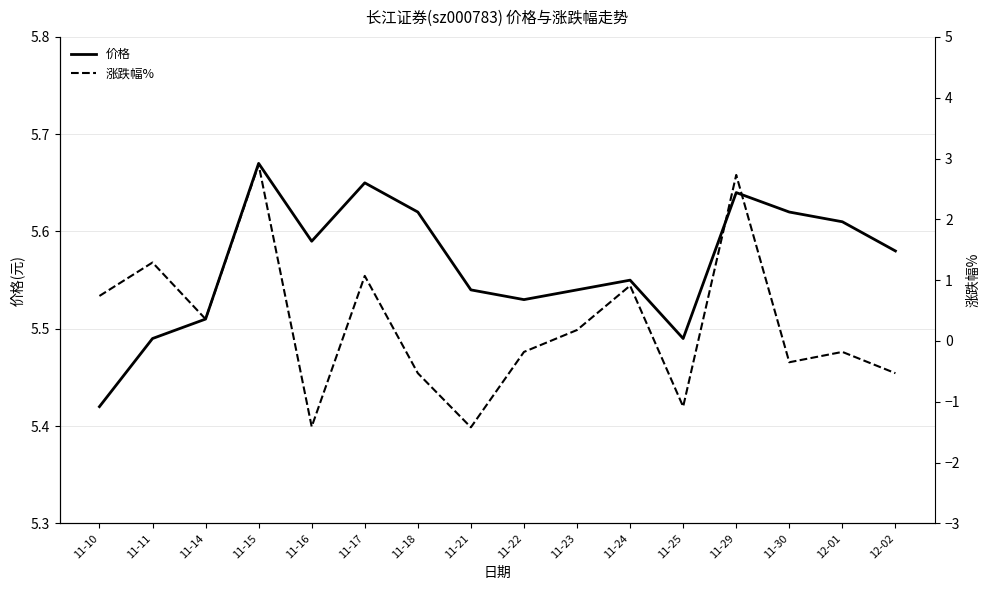

True or false: 涨跌幅% and 价格 cross at least once.

False